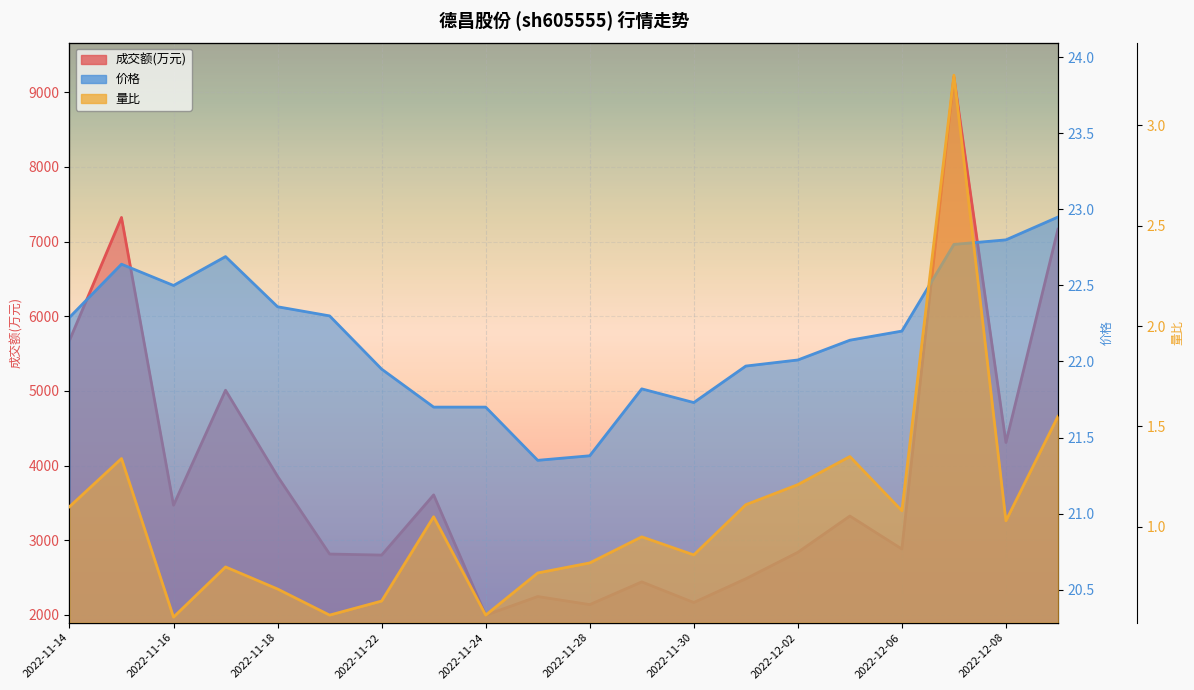

In 量比, how many points are lower than both neighbors (excluding endpoints)?

6